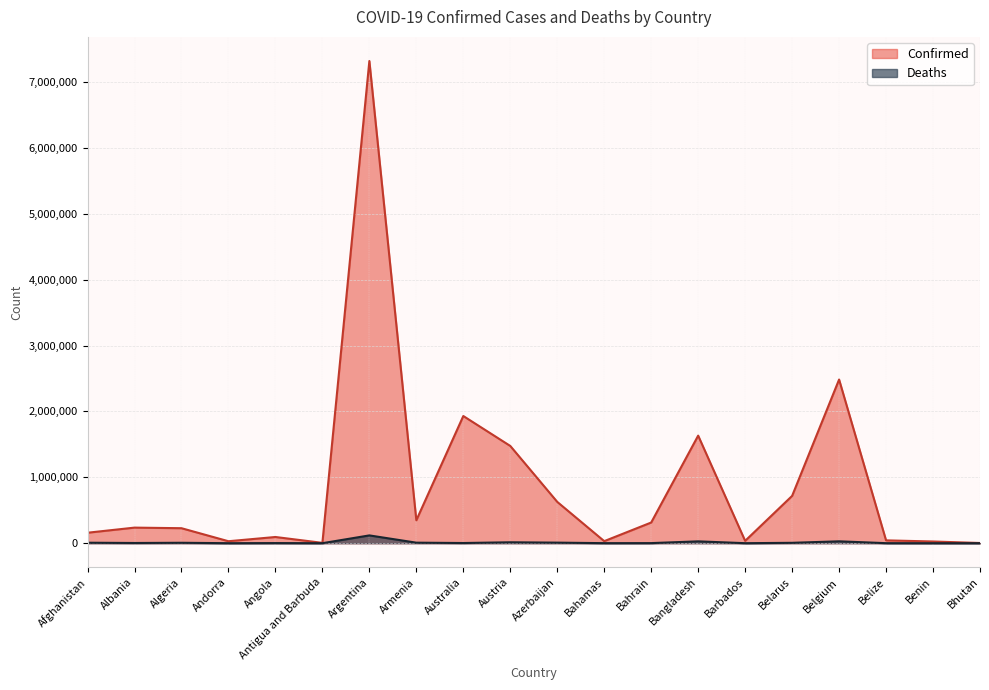

What position from the left is Benin?

19